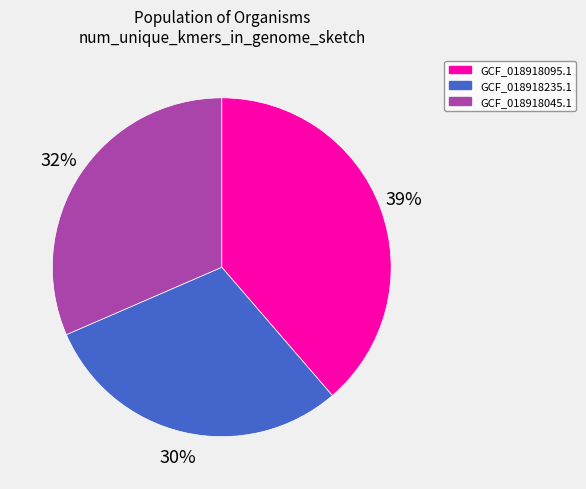

To the nearest percent, what is the difference between the GCF_018918095.1 and GCF_018918045.1 slice percentages?

7%